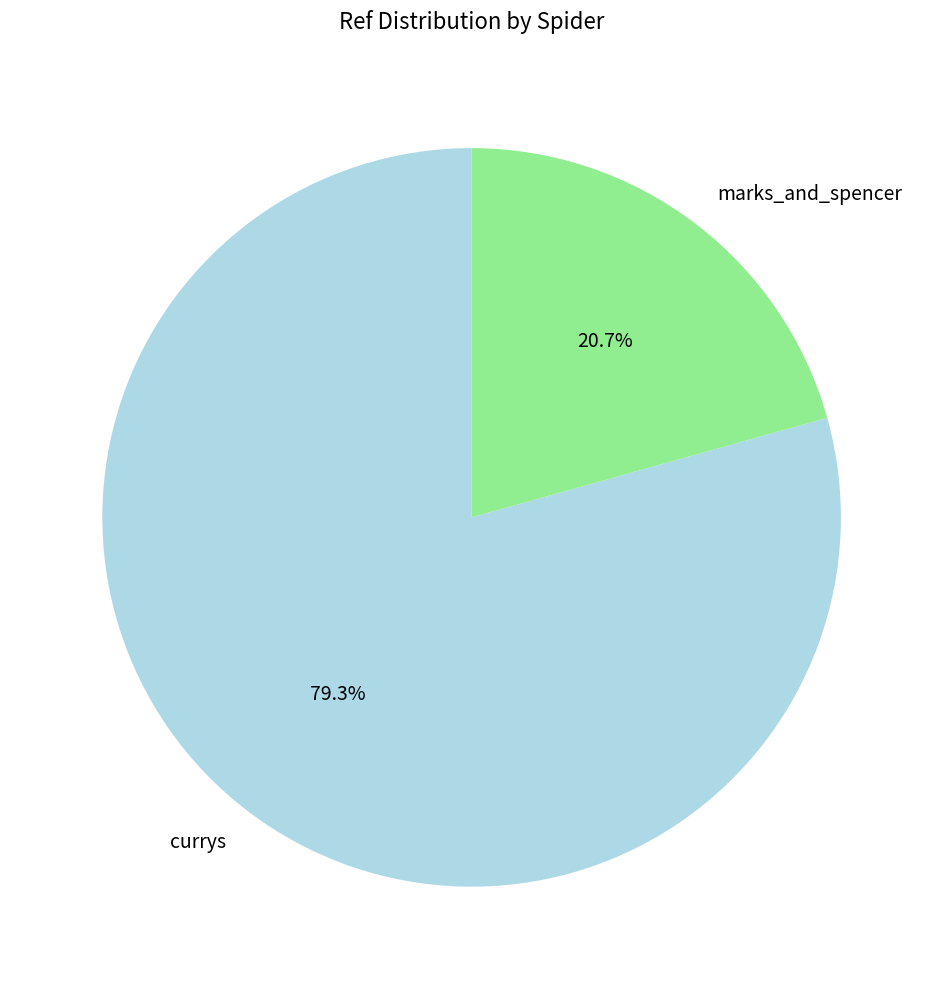

To the nearest percent, what is the difference between the currys and marks_and_spencer slice percentages?

59%